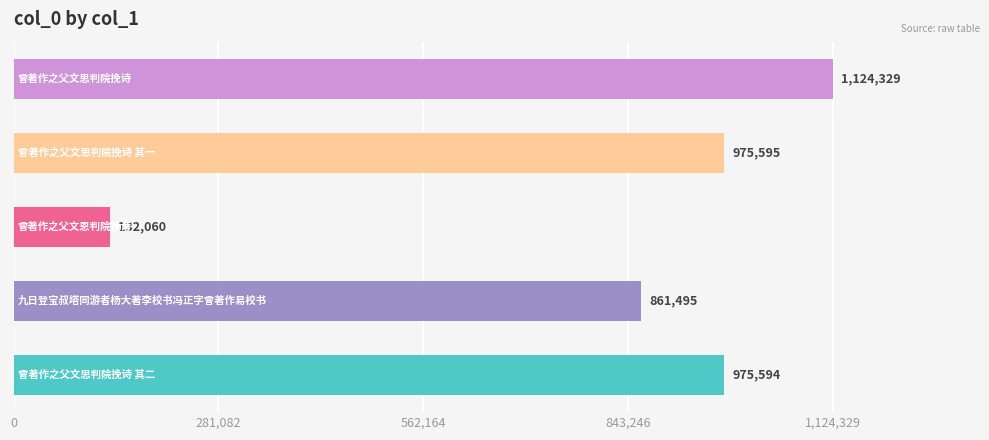

What is the difference between the second highest and second lowest values?

114100